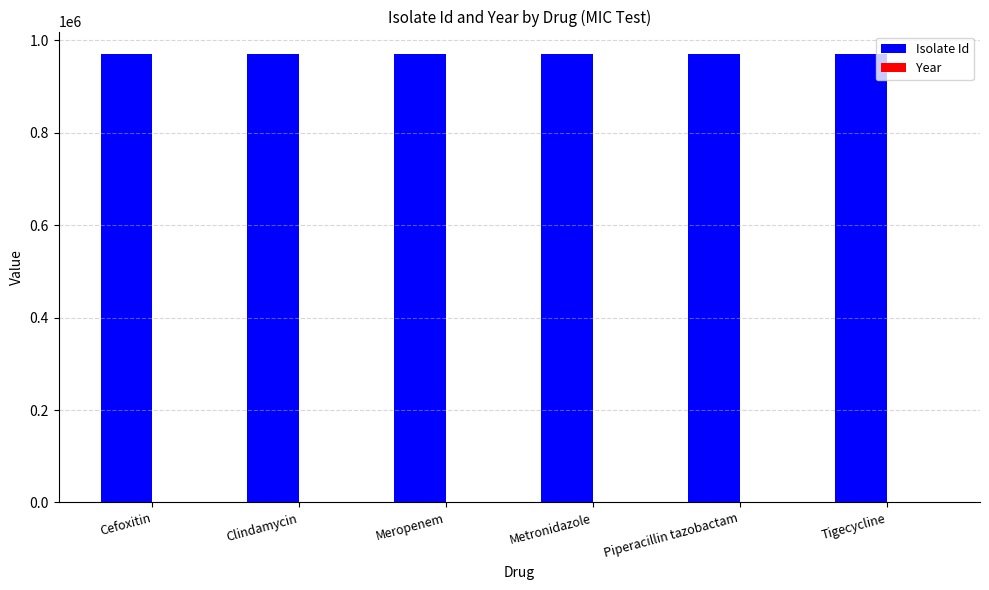

What is the total value across all series at Meropenem?

972449